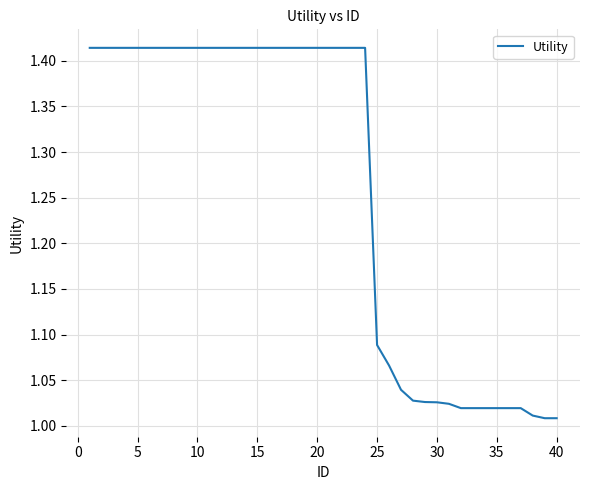

What is the difference between the maximum and minimum values?

0.4